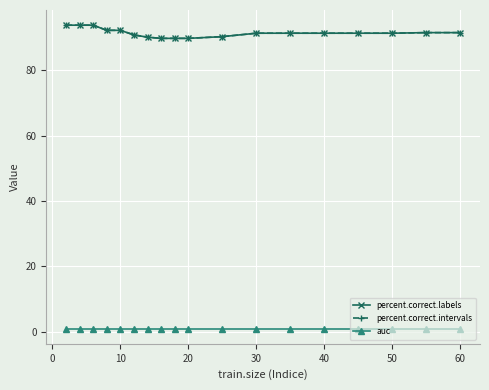

True or false: percent.correct.intervals and auc intersect in this chart.

False